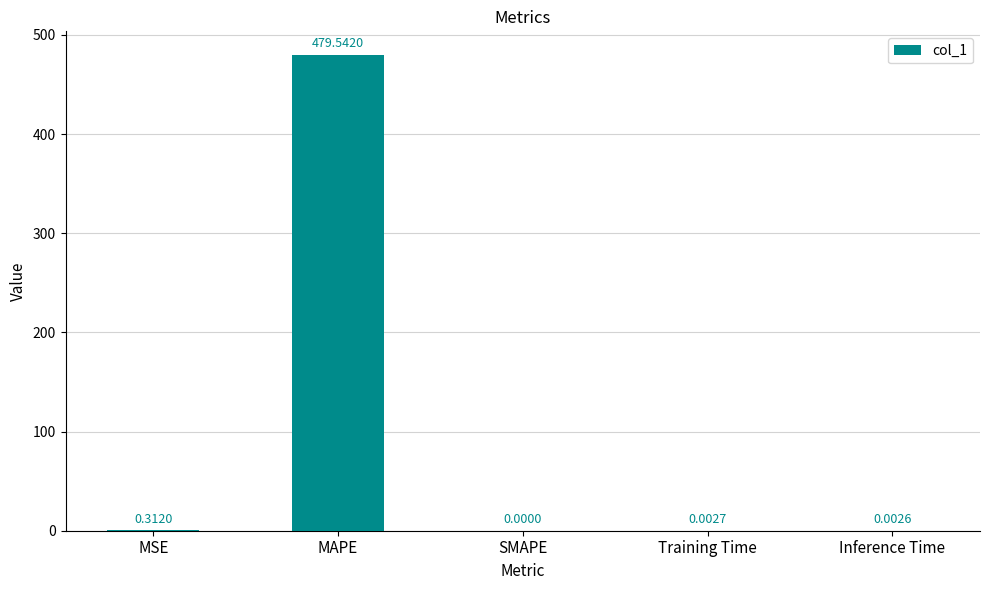

What is the sum of all values?

479.9